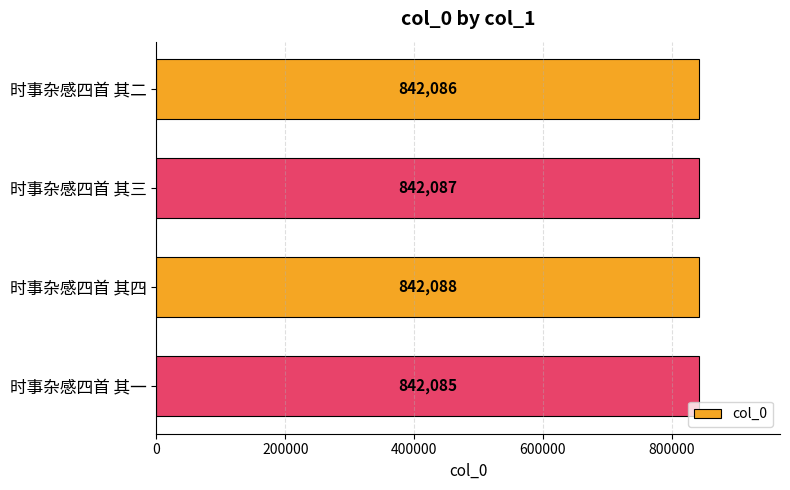

What is the maximum value shown in the chart?

842088